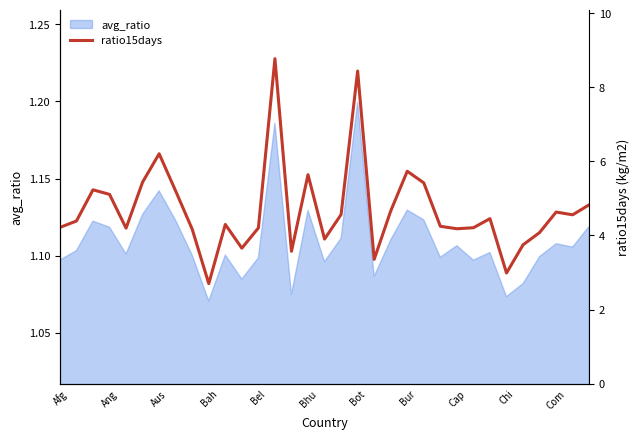

Is it true that avg_ratio equals 1.1 at Bel?

True